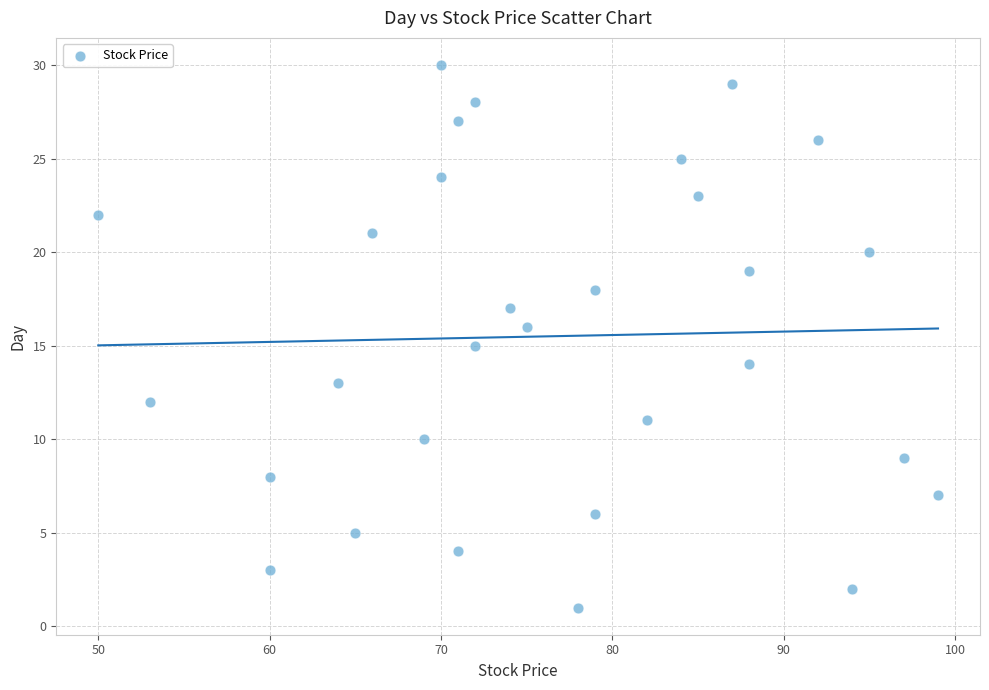

What is the range of Y values (max minus min)?

29